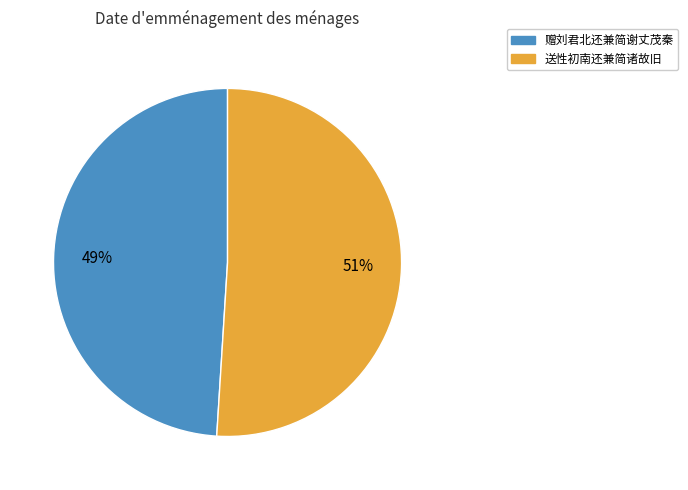

Rank the categories by value from lowest to highest.

赠刘君北还兼简谢丈茂秦, 送性初南还兼简诸故旧